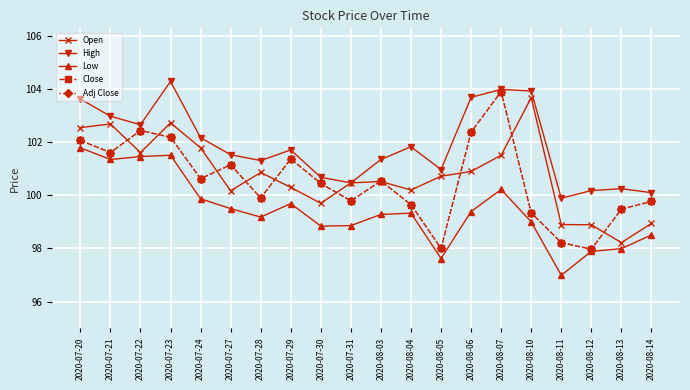

What value does the Open series have at 2020-07-21?

102.7